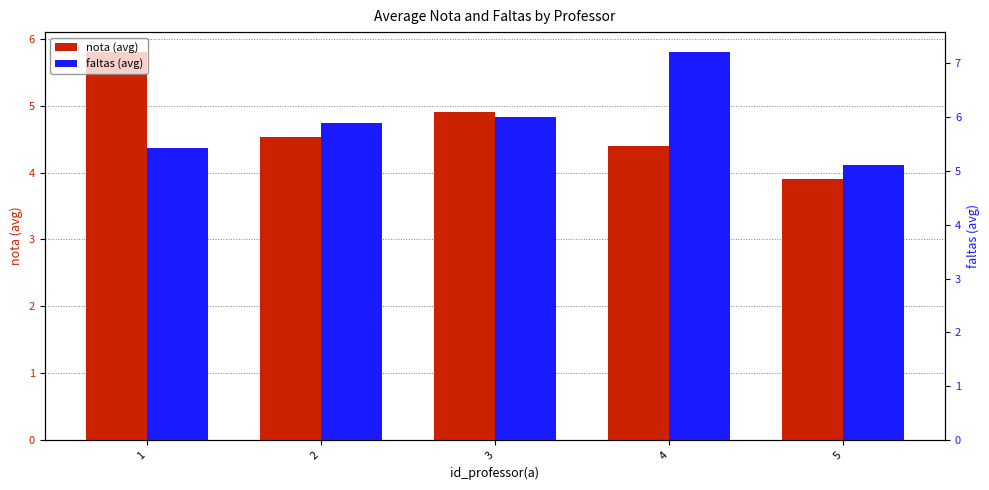

True or false: faltas (avg) has a value of 7.2 at 4.

True